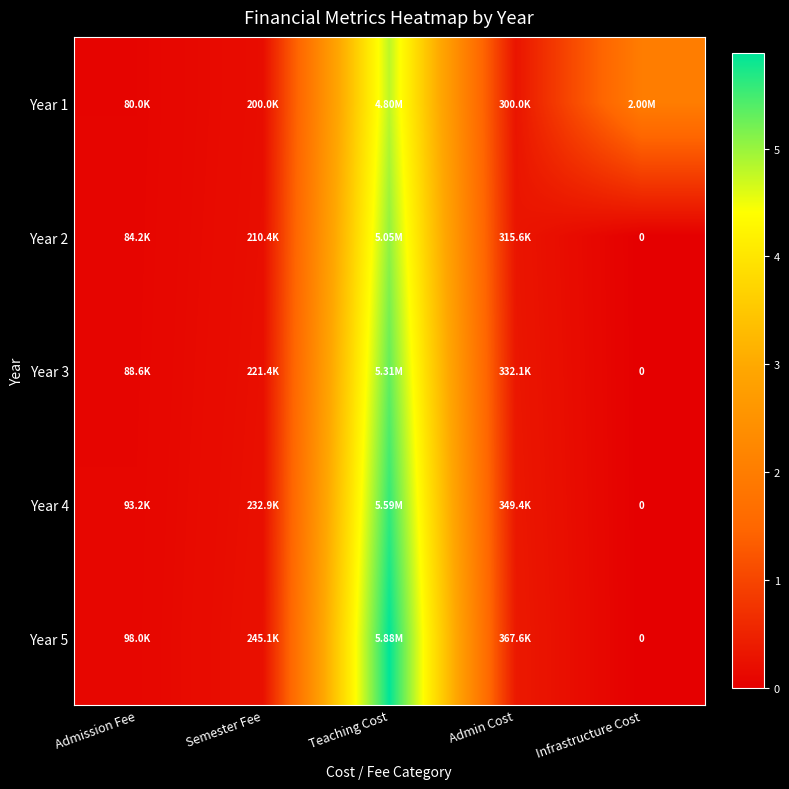

Which has a higher value, Infrastructure Cost or Teaching Cost?

Teaching Cost